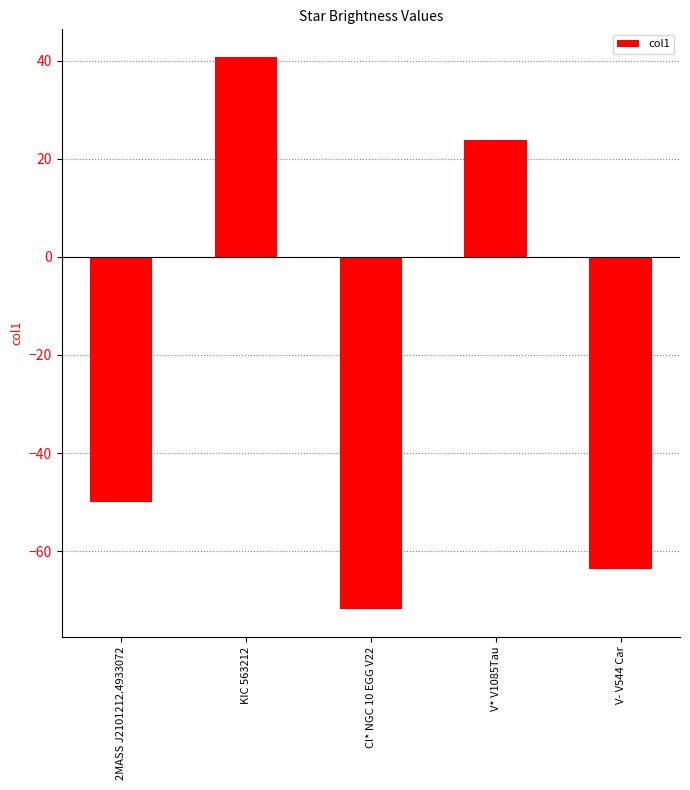

Reading left to right, extract all data points from this chart.

-50.0	40.8	-71.9	23.8	-63.7